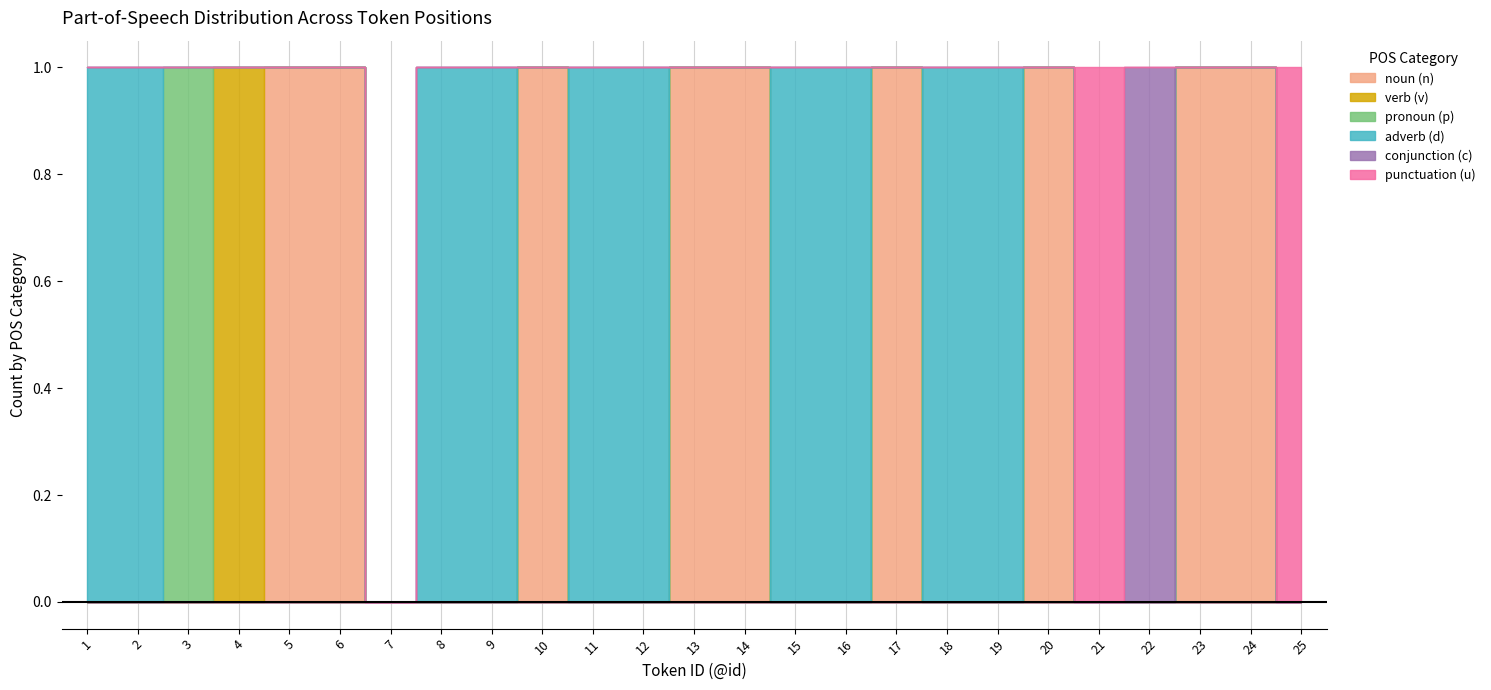

Is it true that adverb (d) equals 2 at 9?

False